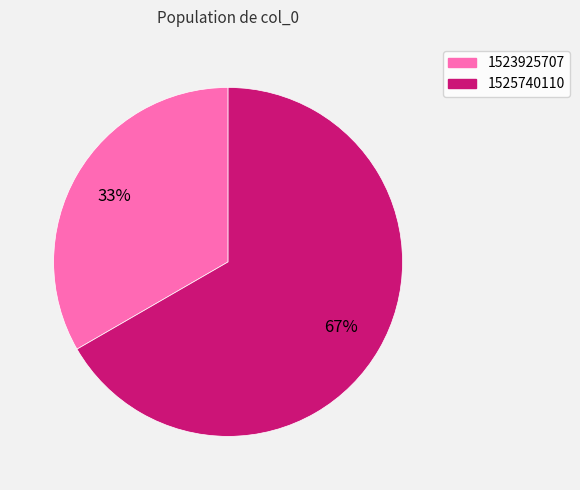

What percentage is the 1523925707 slice, to the nearest percent?

33%